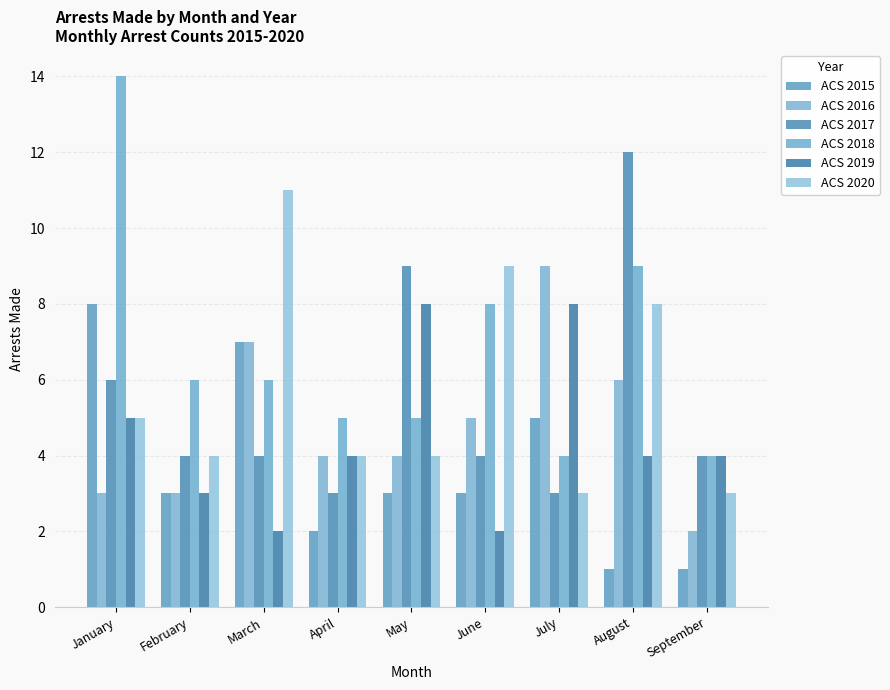

What is the value of the ACS 2017 bar at the 7th from the left?

3